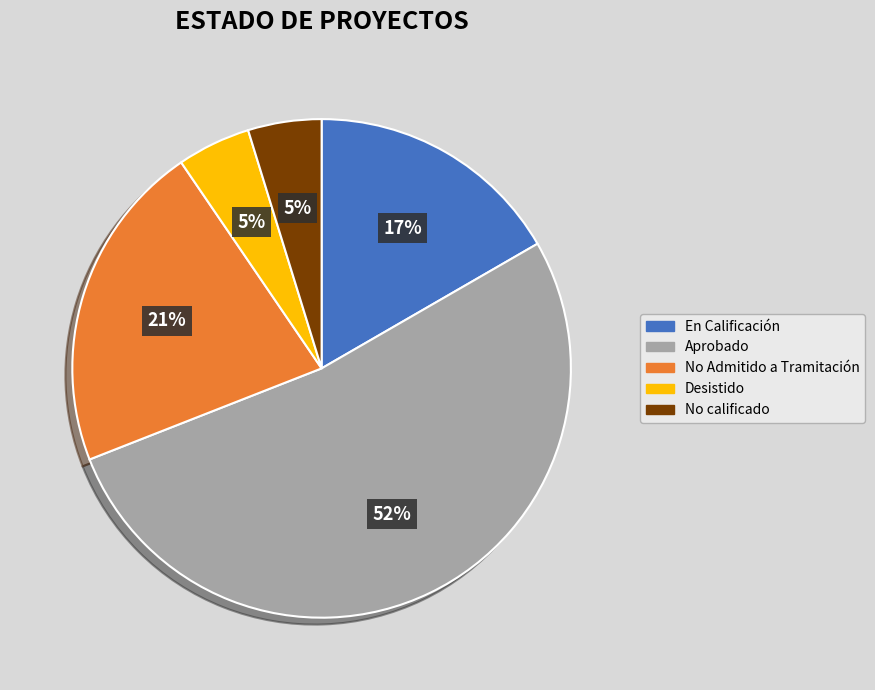

Count the number of slices in the pie.

5